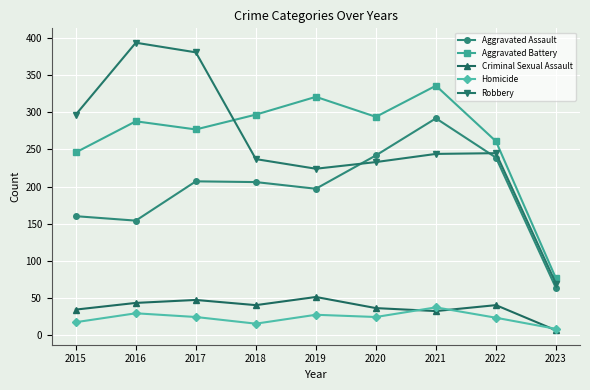

What are all the series names shown in the legend?

Aggravated Assault, Aggravated Battery, Criminal Sexual Assault, Homicide, Robbery